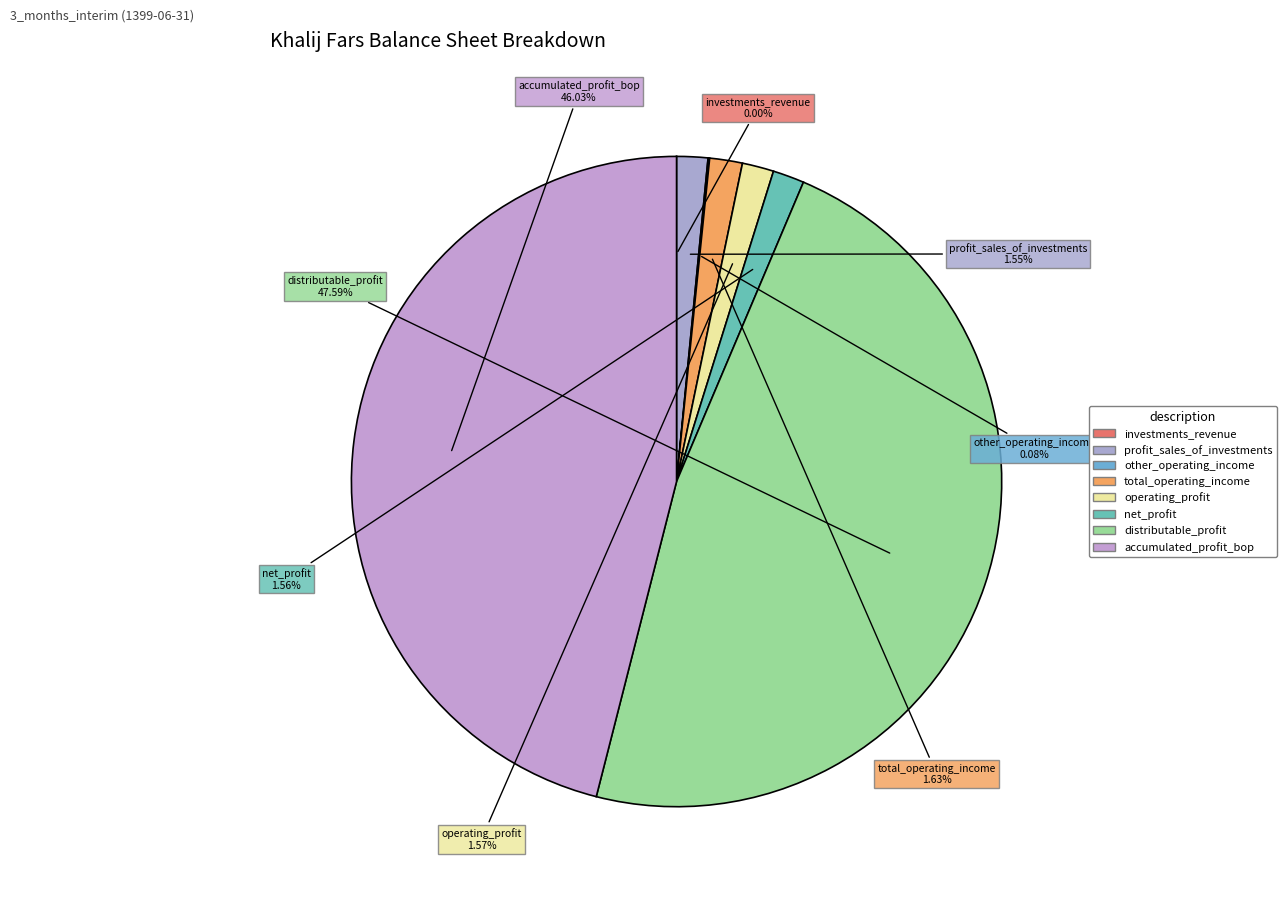

True or false: investments_revenue accounts for 0% of the total.

True